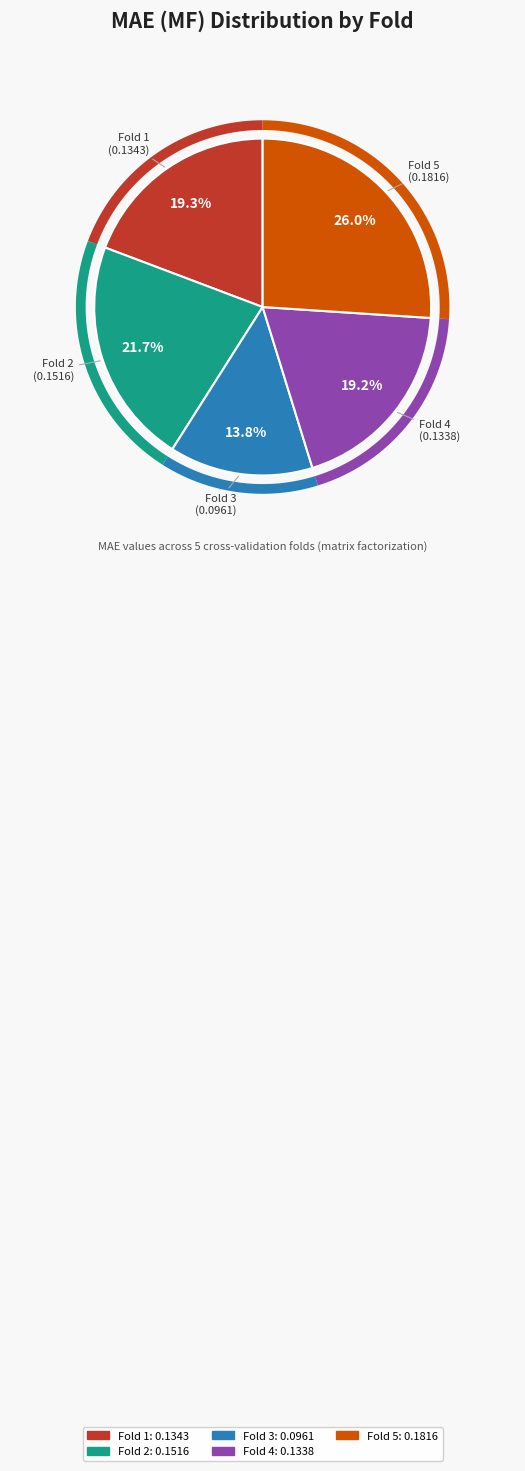

Count the number of slices in the pie.

5